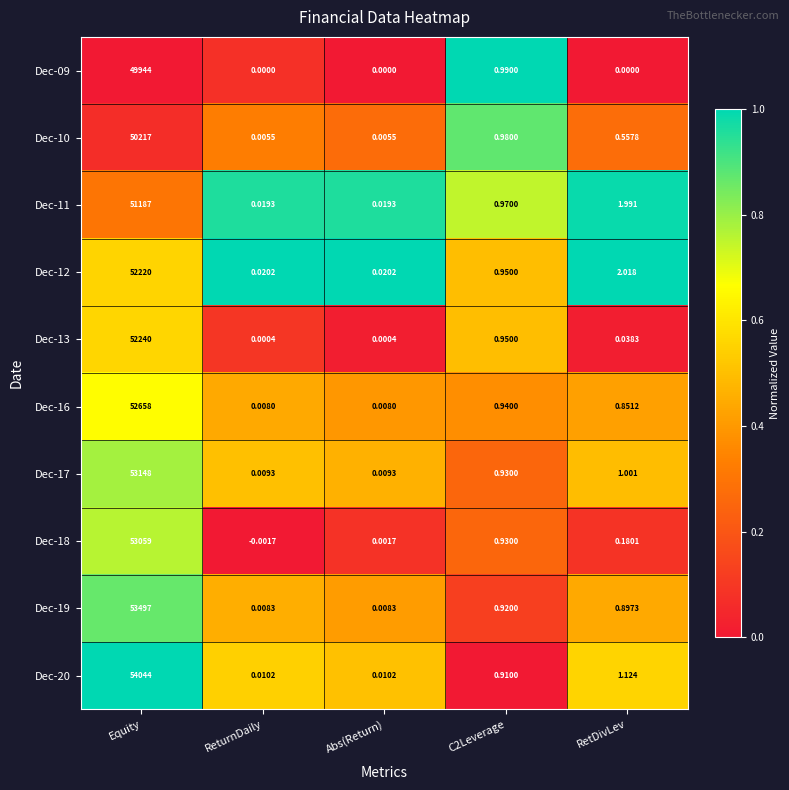

Is the value of Dec-09 at ReturnDaily greater than the value of Dec-17 at C2Leverage?

No